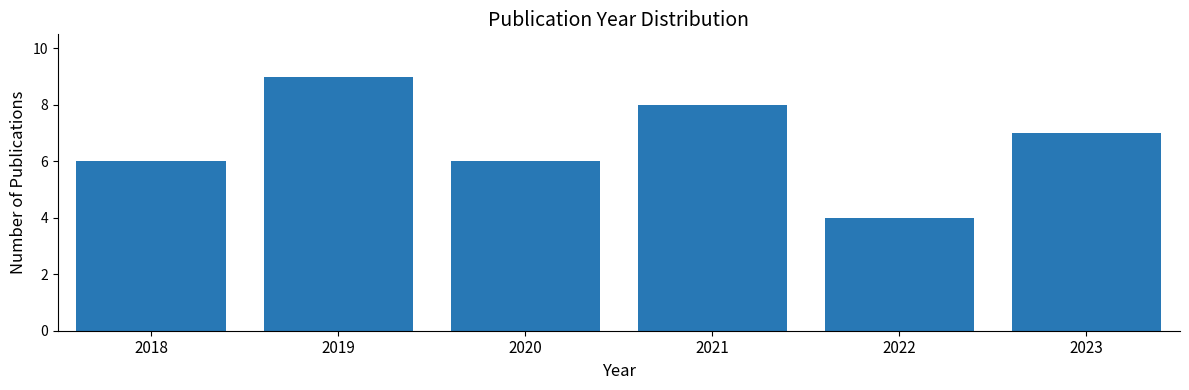

Reading left to right, extract all data points from this chart.

6	9	6	8	4	7